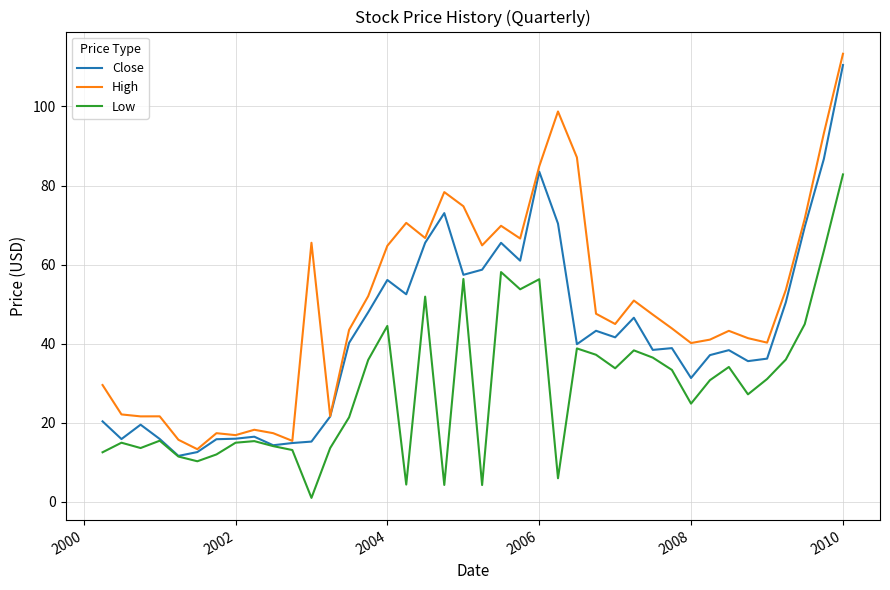

At how many categories does at least one series exceed 21?

33